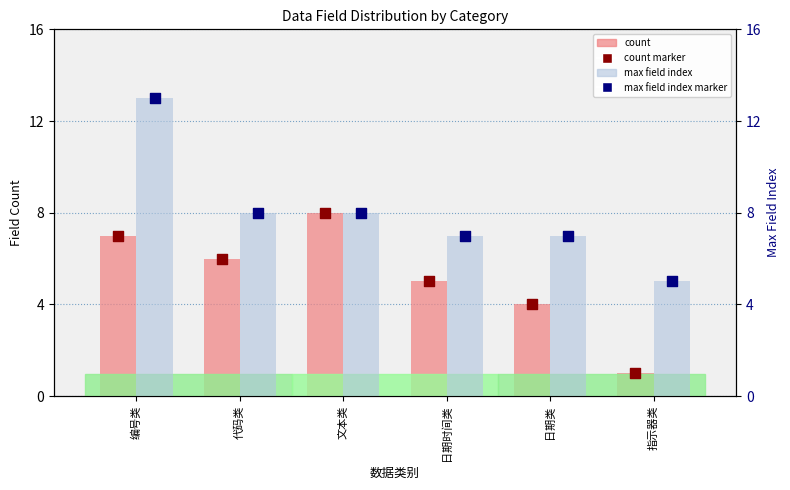

Which series has the widest spread of Y values?

max field index